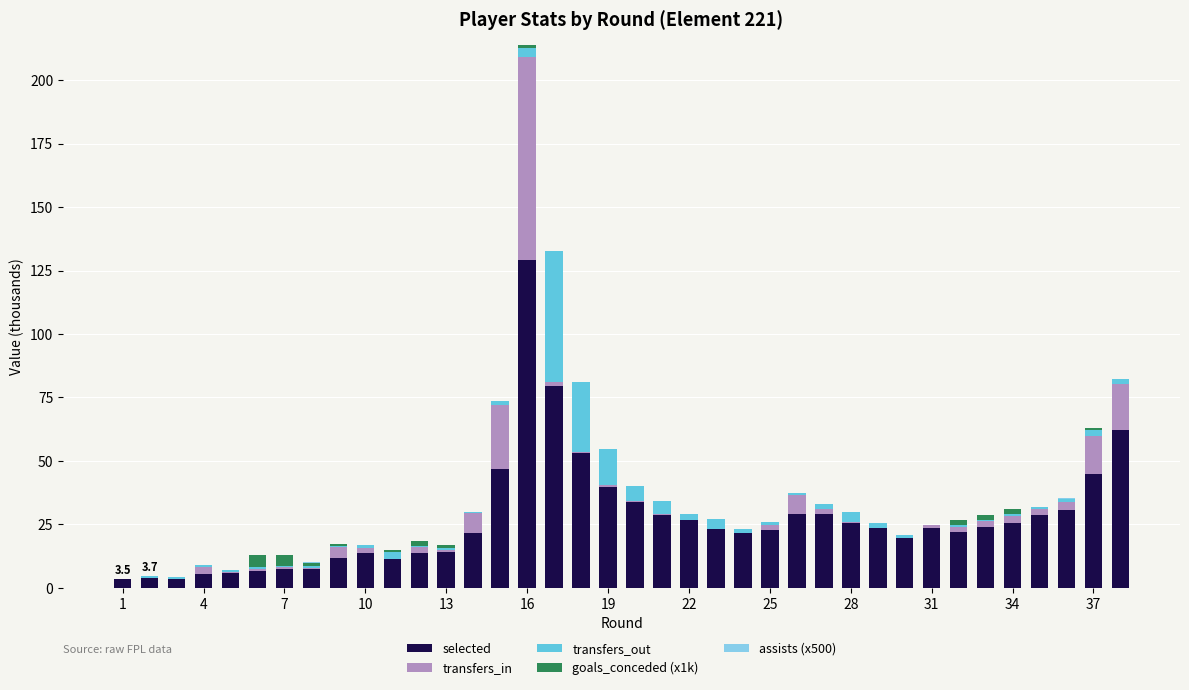

What is the highest value of the selected series?

129.2